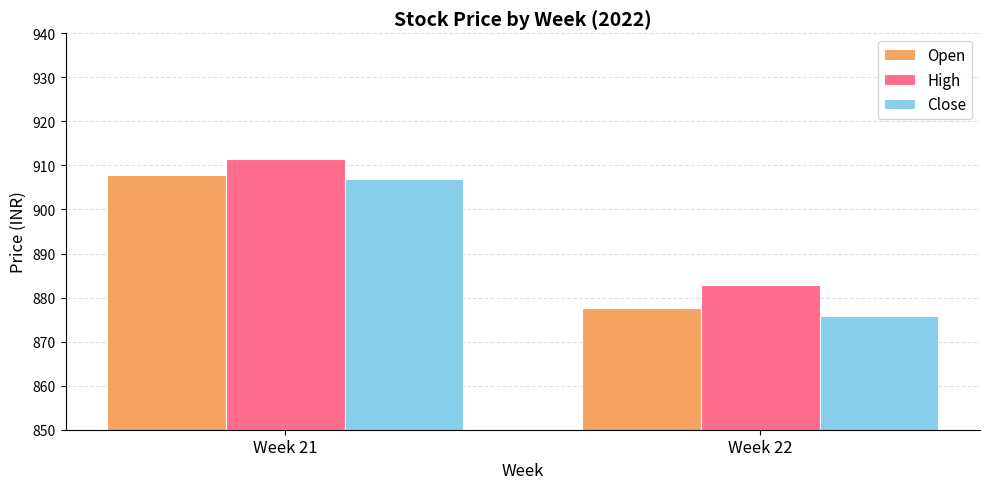

Between Week 21 and Week 22, which series saw the biggest shift?

Close